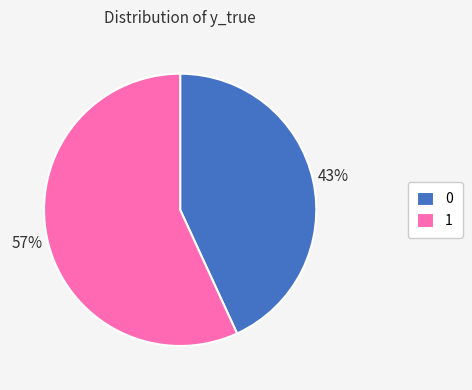

True or false: 0 accounts for 37% of the total.

False